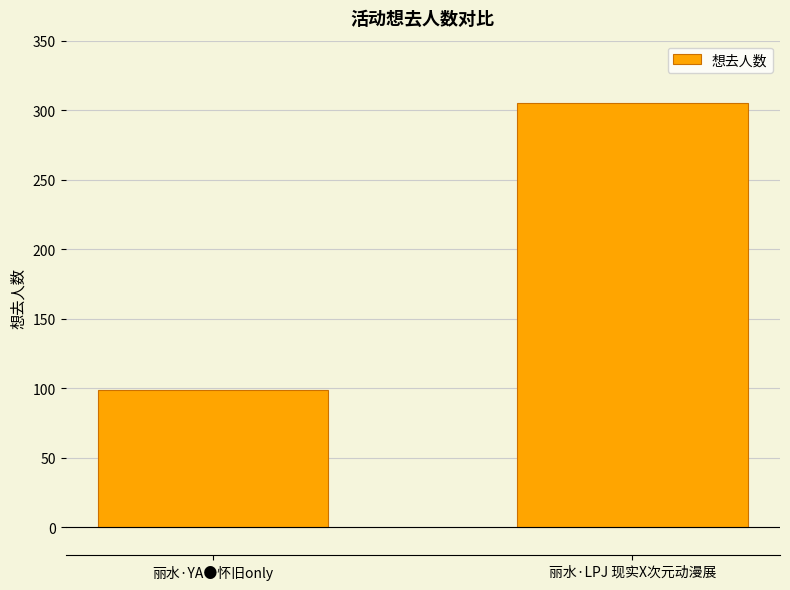

What is the value of the 1st bar from the left?

99